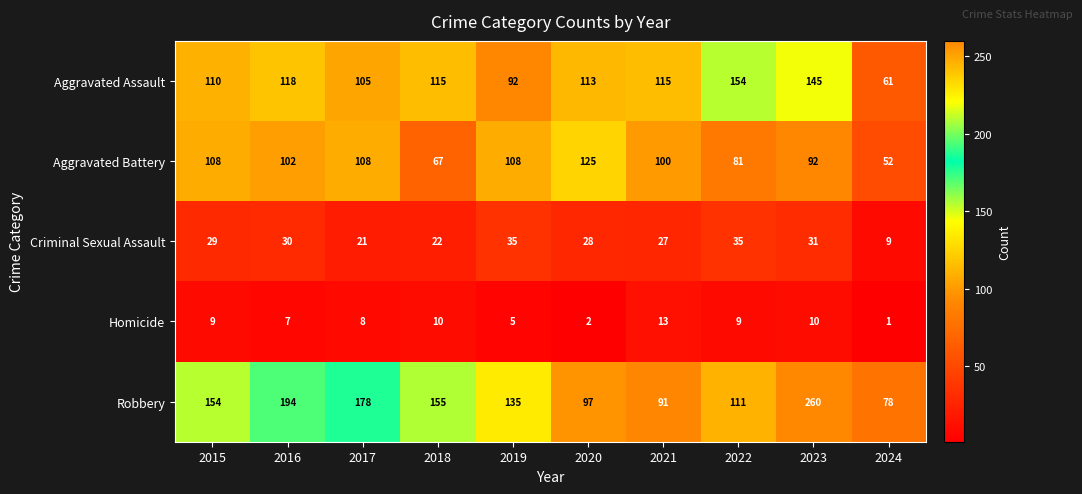

Which label corresponds to the smallest value in the chart?

2024